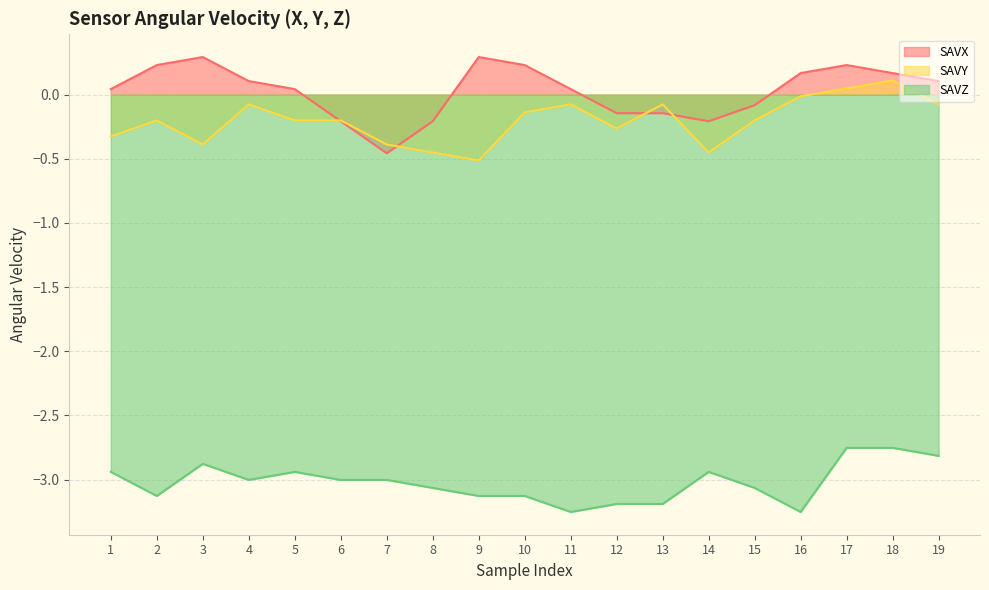

Read the SAVX value at 7.

-0.5